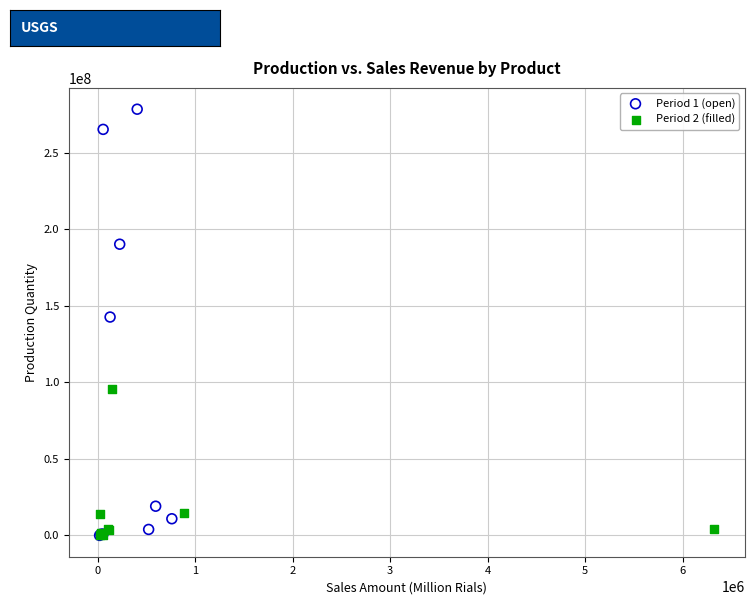

Which series has the largest Y range (max minus min)?

Period 1 (open)